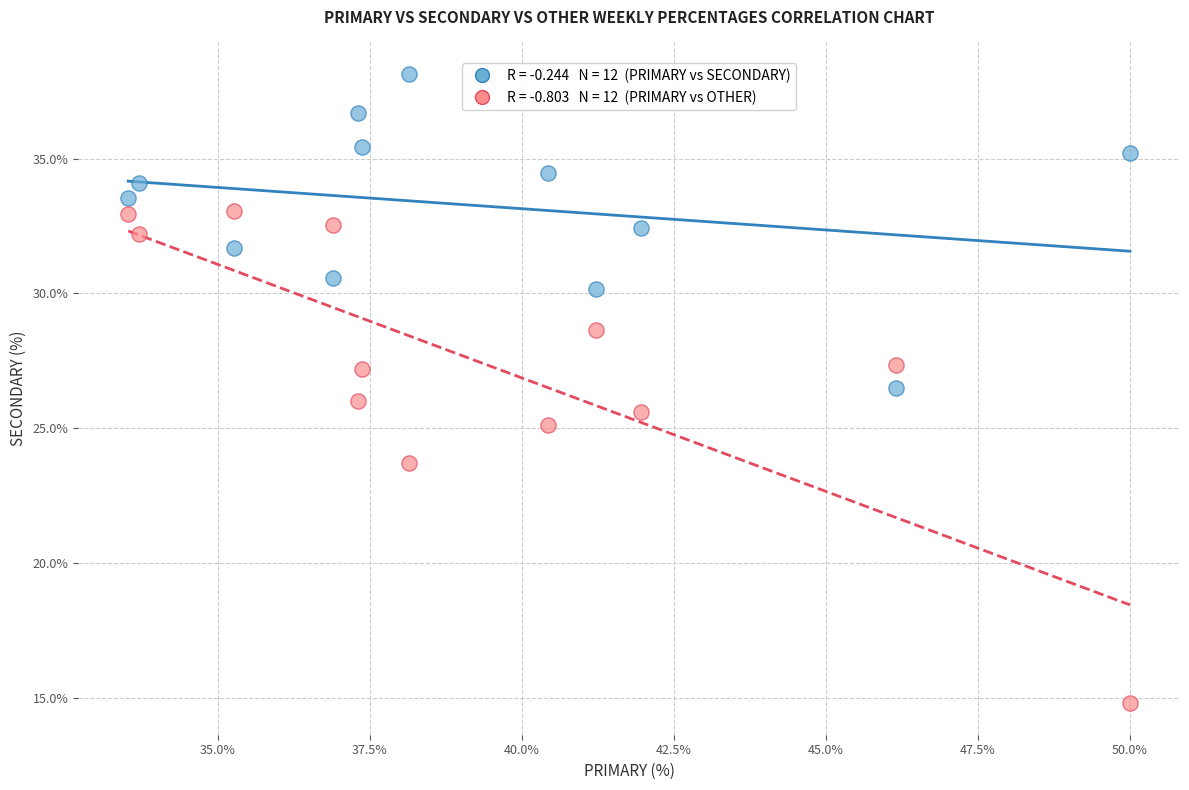

Across all data points, what is the range of Y values (max minus min)?

23.4